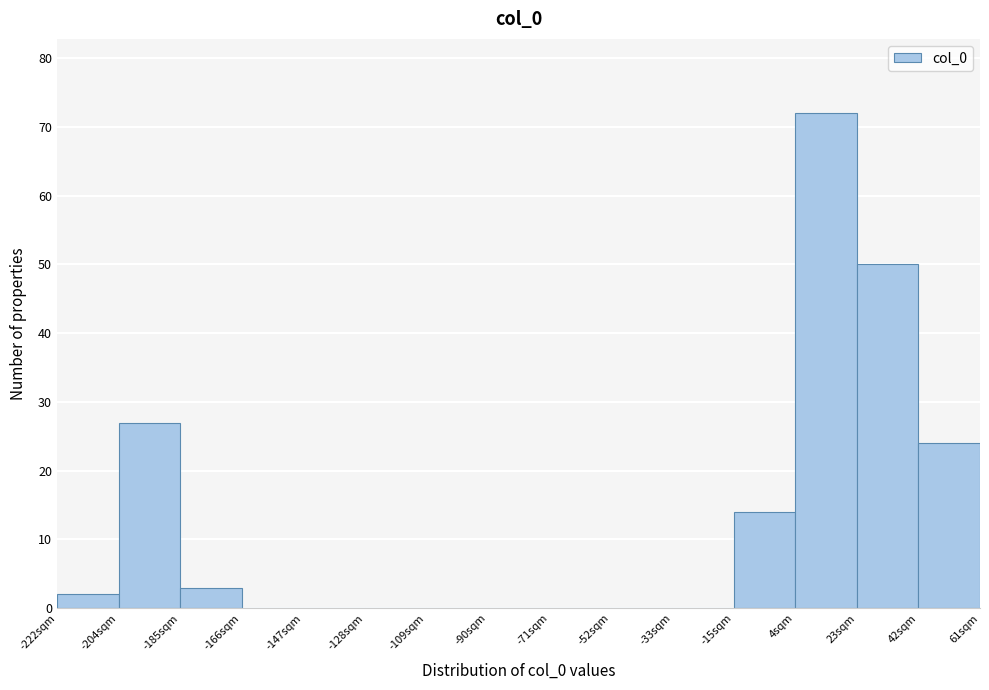

Reading left to right, list every bar in this chart as the range it spans on the x-axis followed by its height. Neither the bar edges nor the heights are printed on the chart, so give them approximately, as read against the axes.

-222 to -204: 2
-204 to -184: 27
-184 to -166: 3
-166 to -146: 0
-146 to -128: 0
-128 to -110: 0
-110 to -90: 0
-90 to -72: 0
-72 to -52: 0
-52 to -34: 0
-34 to -14: 0
-14 to 4: 14
4 to 24: 72
24 to 42: 50
42 to 62: 24